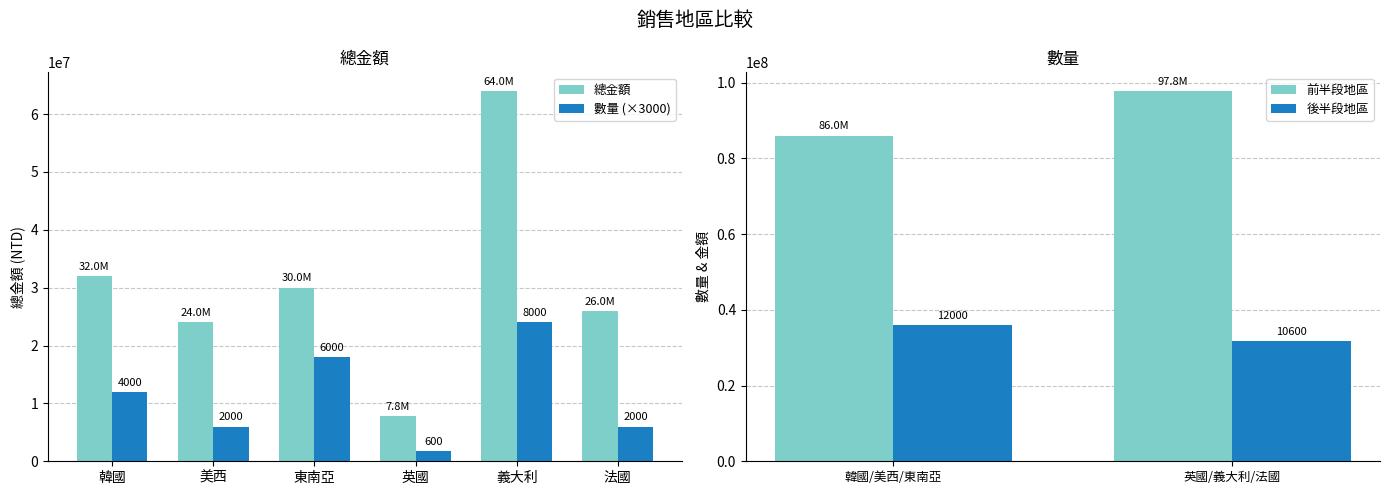

At which category is the sum across all series the highest?

義大利